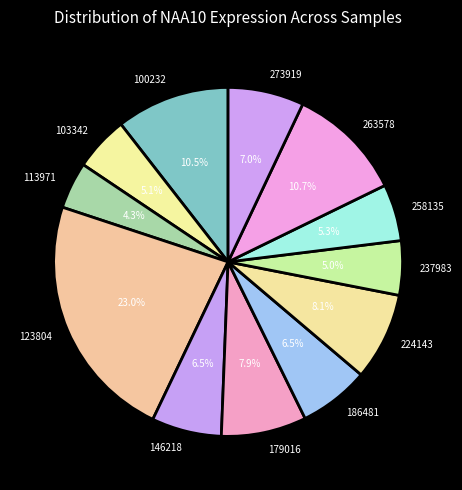

Does any single category account for the majority?

No